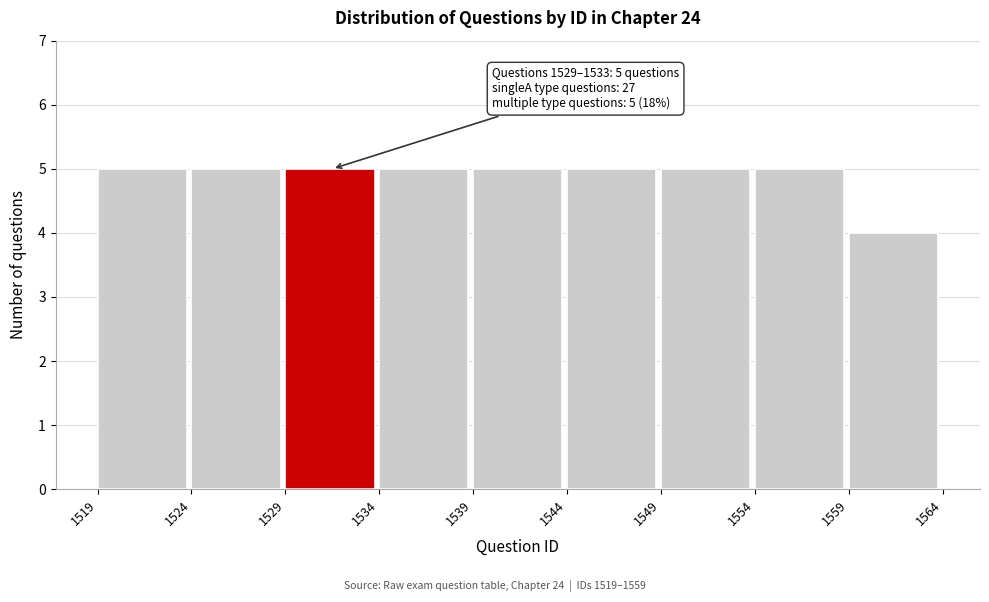

Reading left to right, list all the values displayed in this chart.

5	5	5	5	5	5	5	5	4